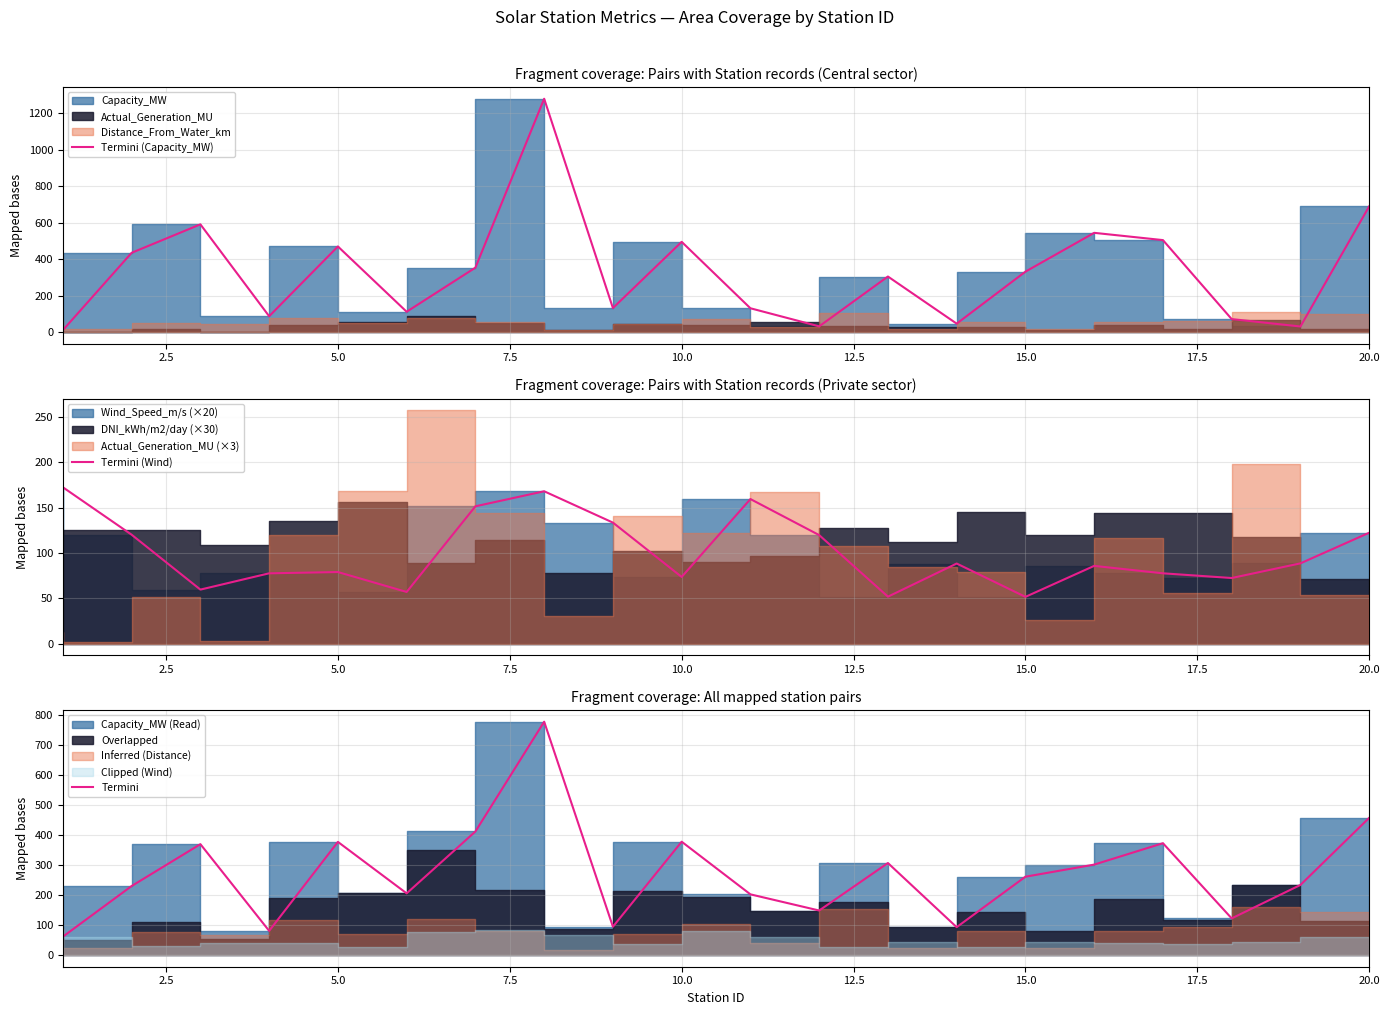

What is the maximum value shown in the chart?

1278.2